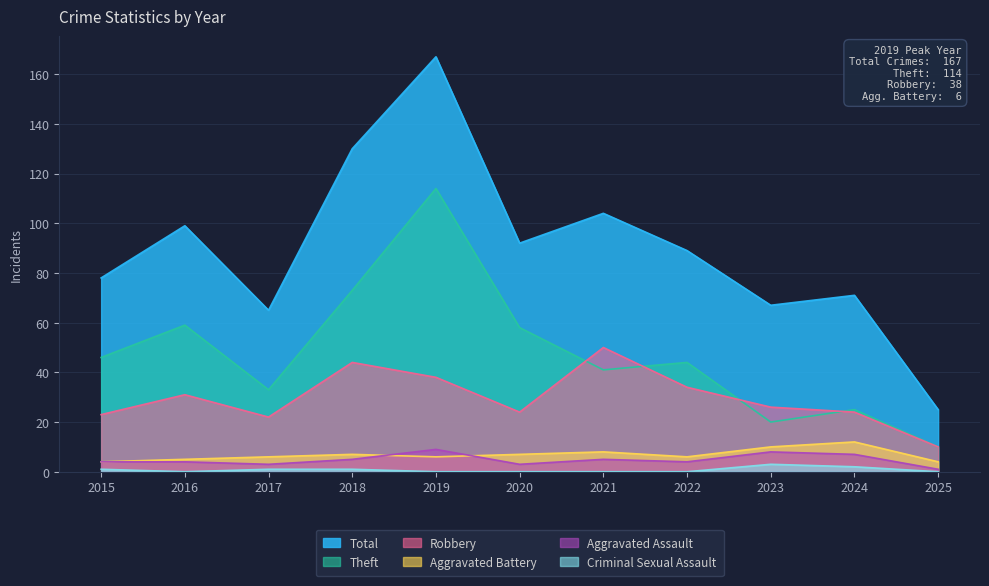

Which series has the widest spread of values?

Total